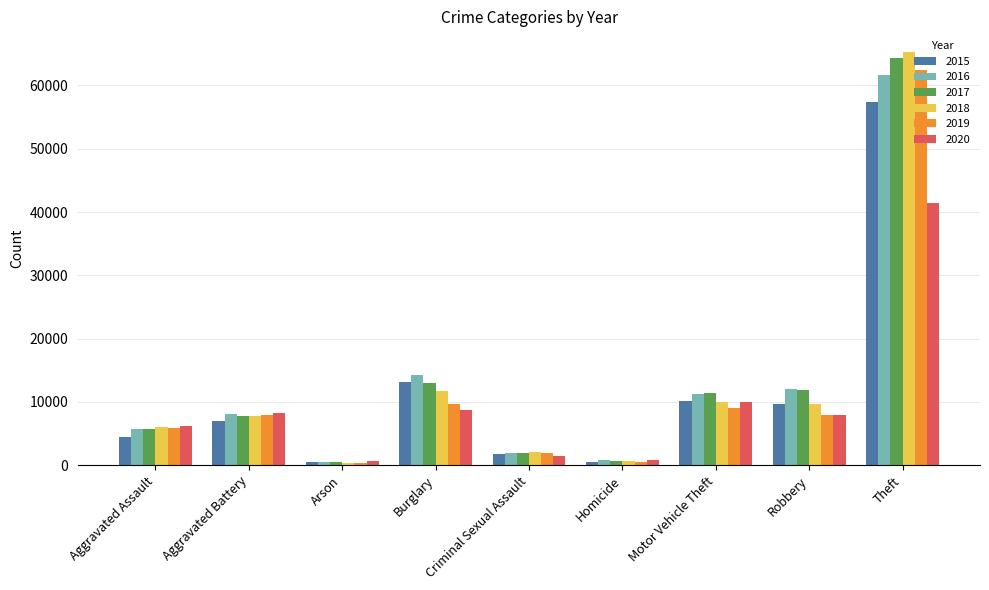

What value does the 2018 series have at Robbery?

9681